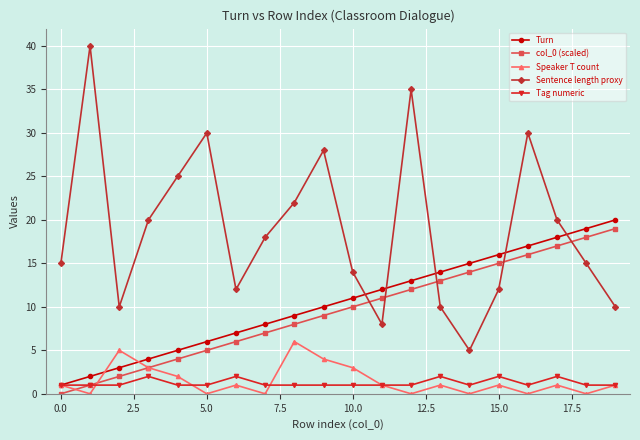

Reading right to left, what are all the values shown in this chart?

Turn: 20	19	18	17	16	15	14	13	12	11	10	9	8	7	6	5	4	3	2	1
col_0 (scaled): 19	18	17	16	15	14	13	12	11	10	9	8	7	6	5	4	3	2	1	0
Speaker T count: 1	0	1	0	1	0	1	0	1	3	4	6	0	1	0	2	3	5	0	1
Sentence length proxy: 10	15	20	30	12	5	10	35	8	14	28	22	18	12	30	25	20	10	40	15
Tag numeric: 1	1	2	1	2	1	2	1	1	1	1	1	1	2	1	1	2	1	1	1